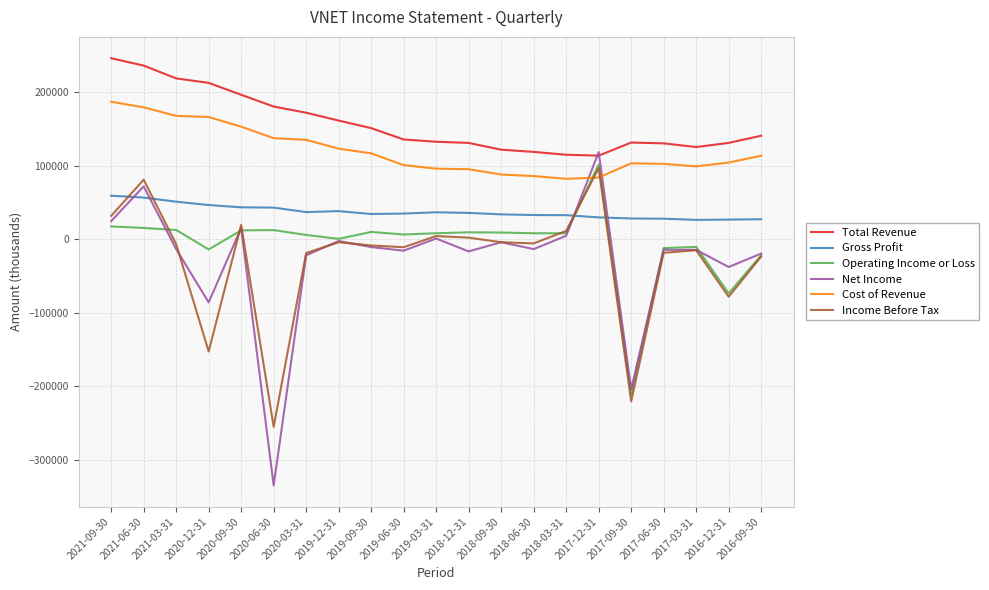

Which series has the largest range (max minus min)?

Net Income